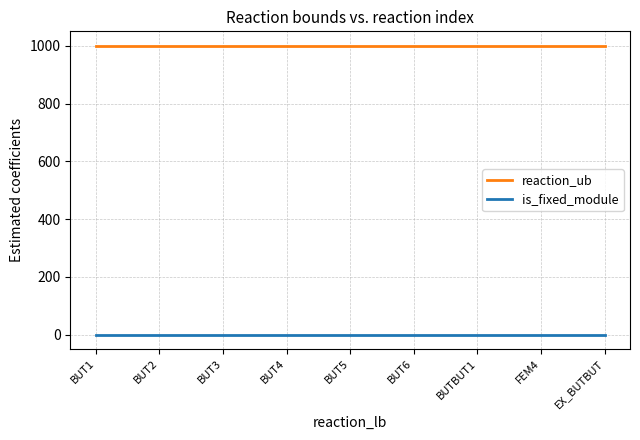

Reading right to left, what are all the values shown in this chart?

reaction_ub: 1000	1000	1000	1000	1000	1000	1000	1000	1000
is_fixed_module: 0	0	0	0	0	0	0	0	0